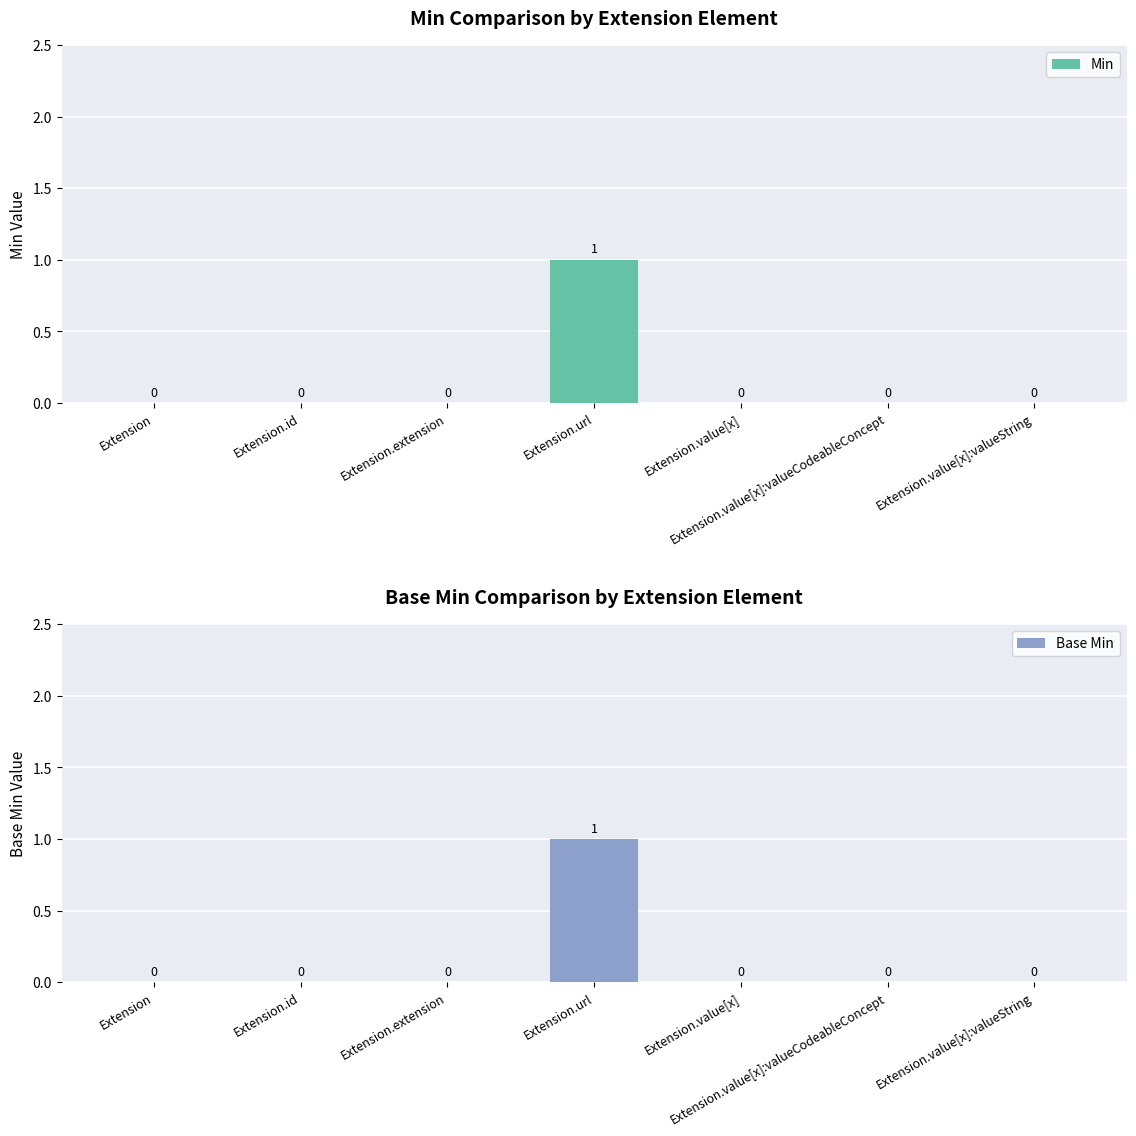

Rank the categories by Min value from highest to lowest.

Extension.url, Extension, Extension.id, Extension.extension, Extension.value[x], Extension.value[x]:valueCodeableConcept, Extension.value[x]:valueString